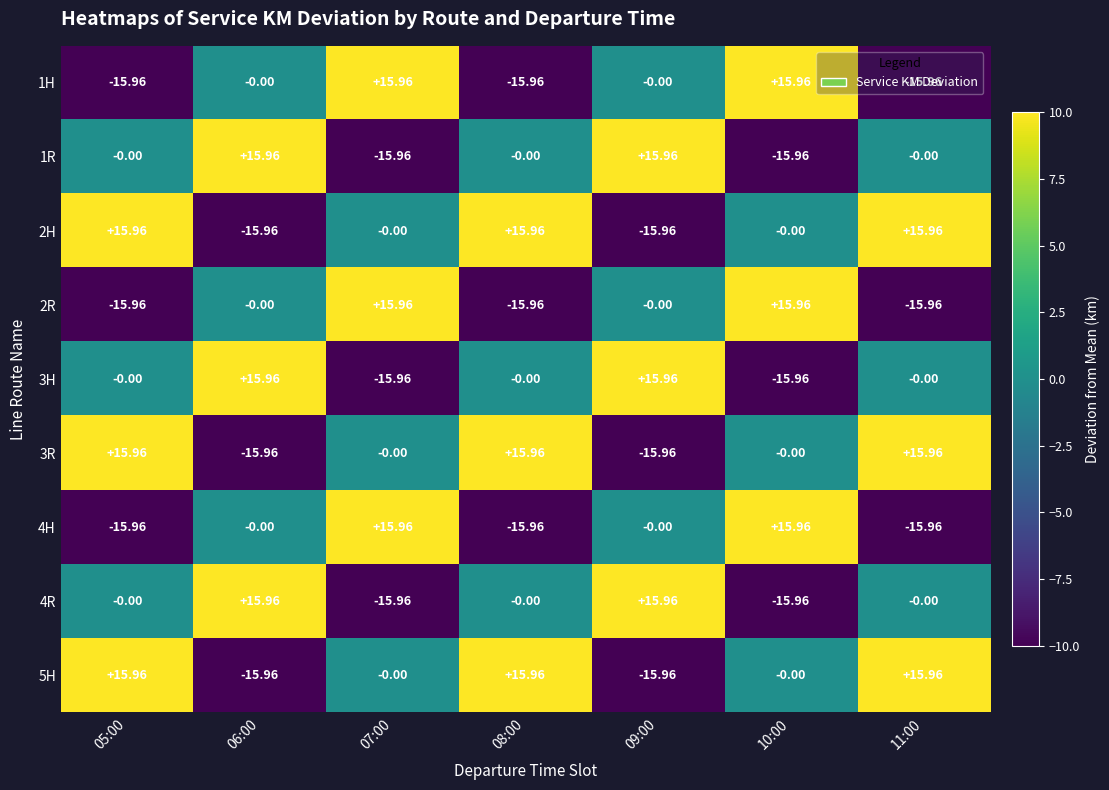

Is the value of 4H at 07:00 greater than the value of 4R at 11:00?

Yes